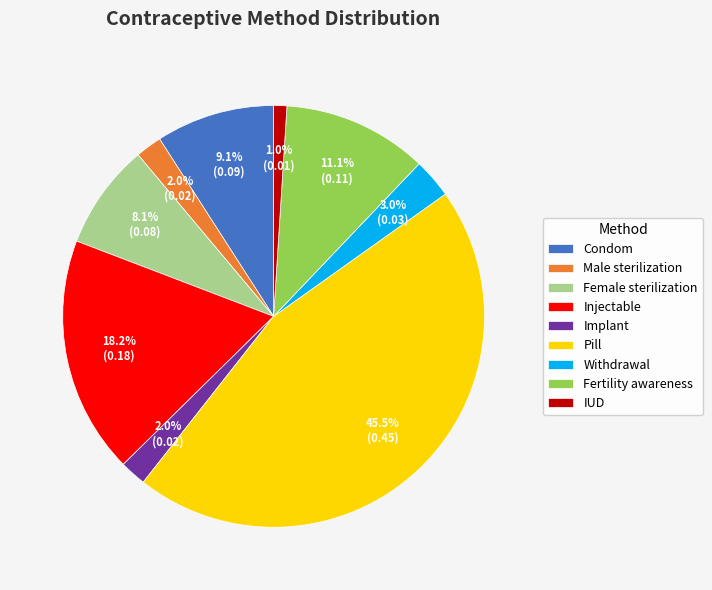

To the nearest percent, what portion does Injectable represent?

18%